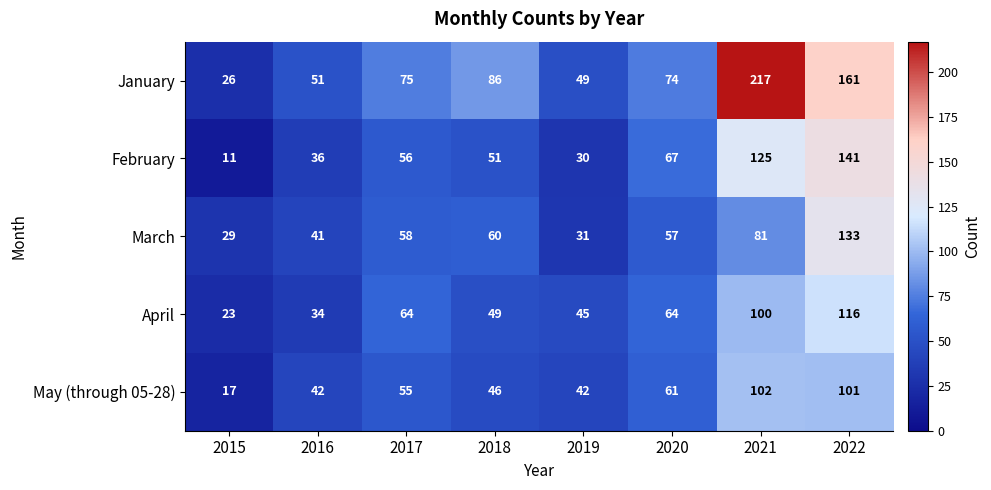

What is the maximum value shown in the chart?

217